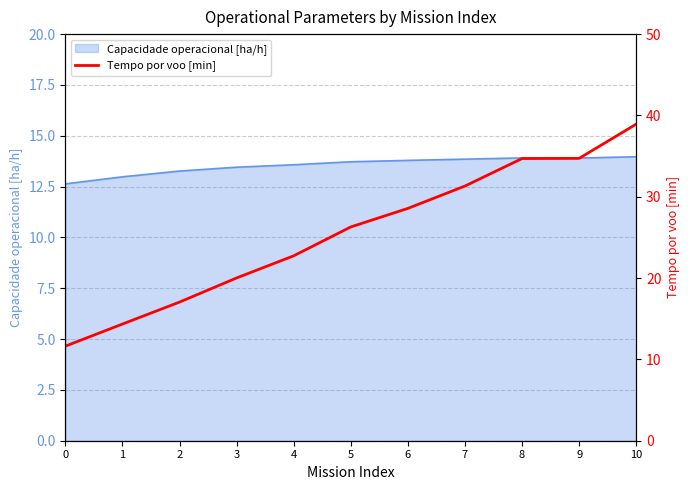

The Capacidade operacional [ha/h] series shows 18.3 at 3. True or false?

False